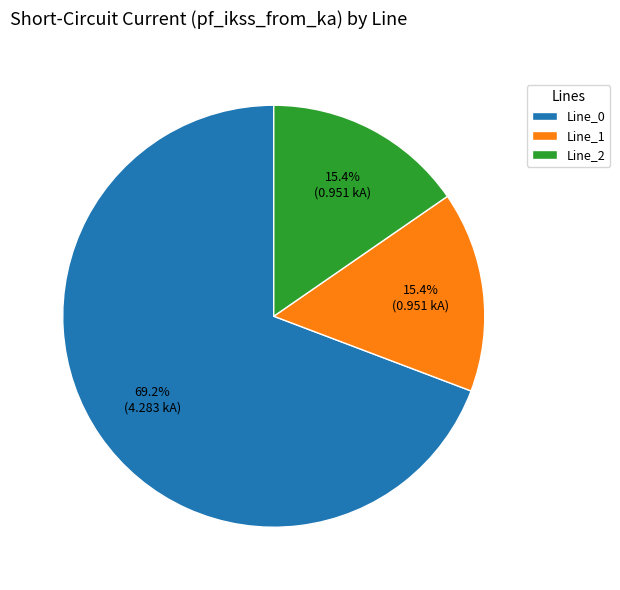

What percentage do Line_2 and Line_0 together represent?

84.6%